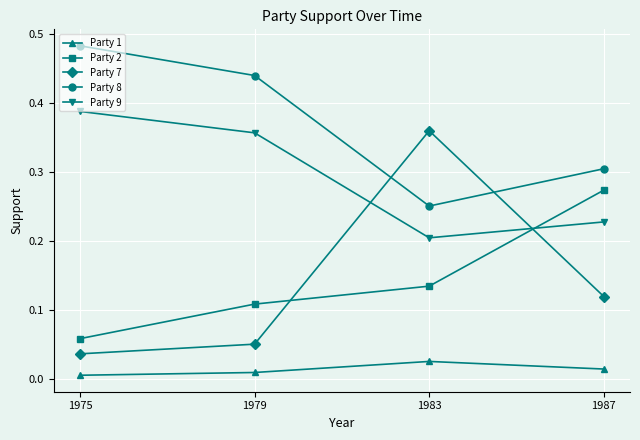

The Party 2 series shows 0.0 at 1975. True or false?

False